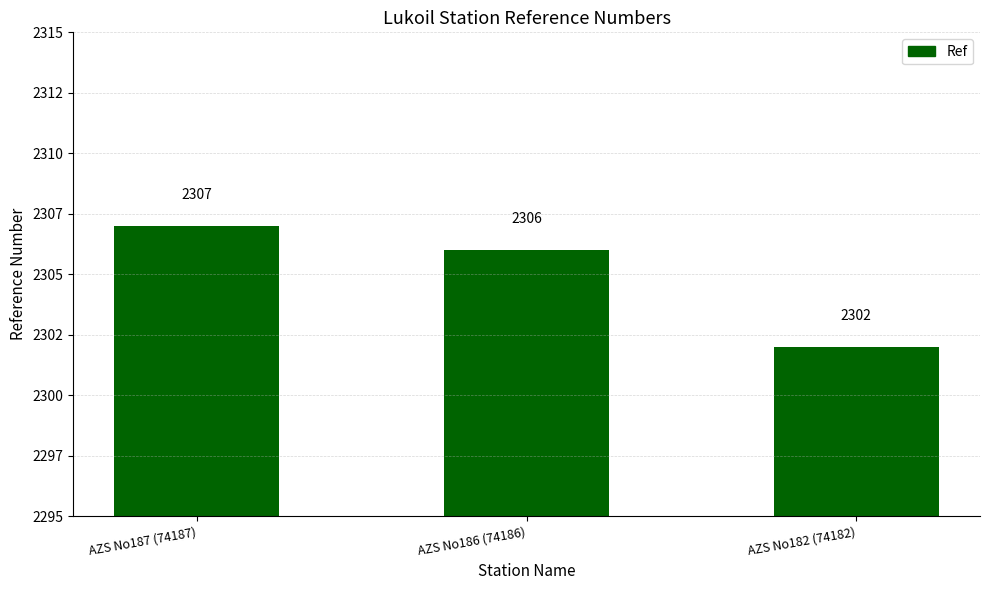

Rank the categories by value from lowest to highest.

AZS No182 (74182), AZS No186 (74186), AZS No187 (74187)